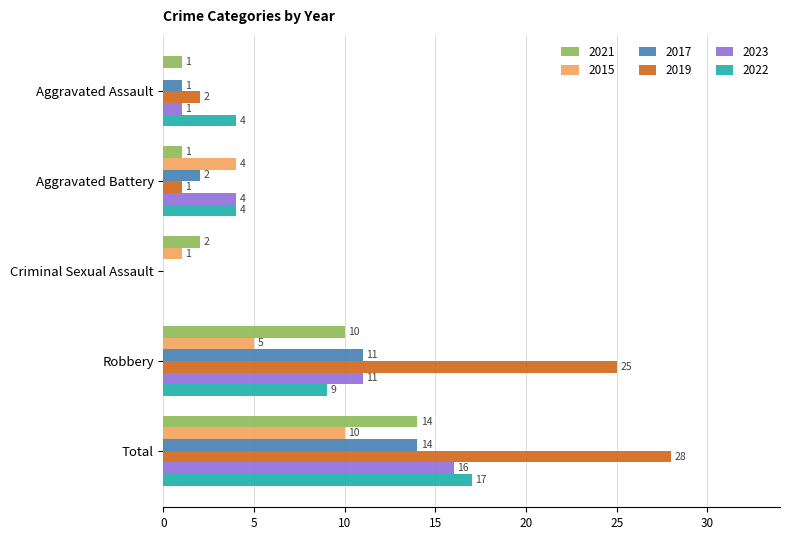

How many categories are shown in the chart?

5